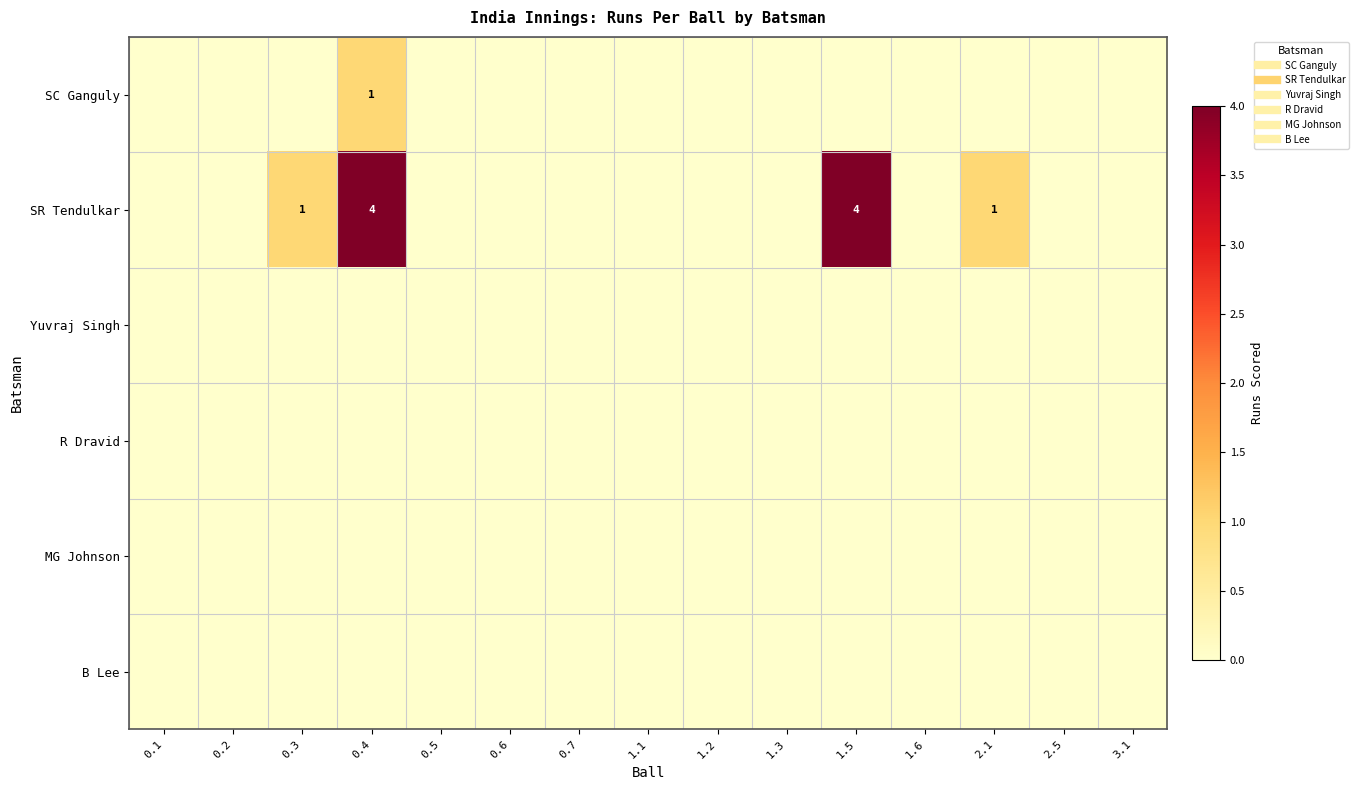

At which category does the chart reach its peak across all series?

0.4